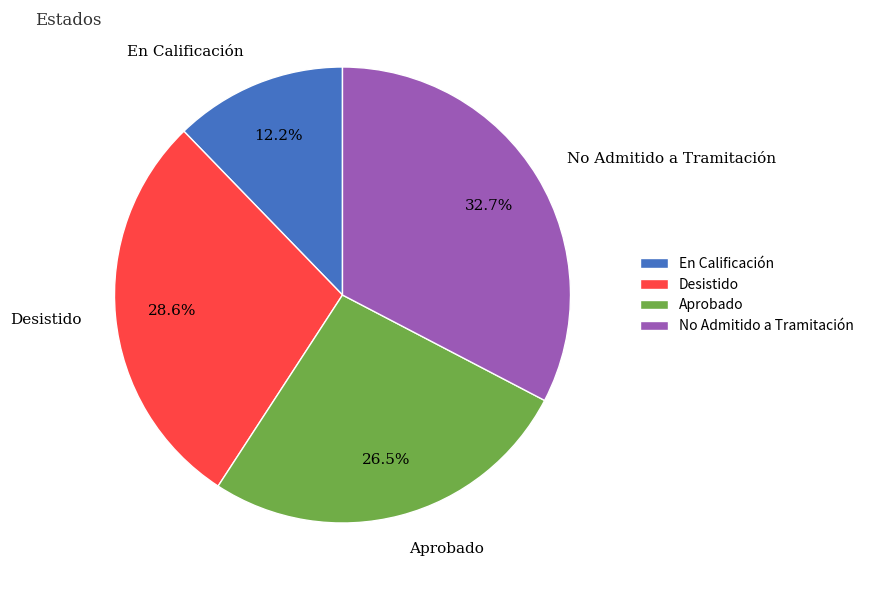

What portion of the pie excludes Desistido?

71.4%